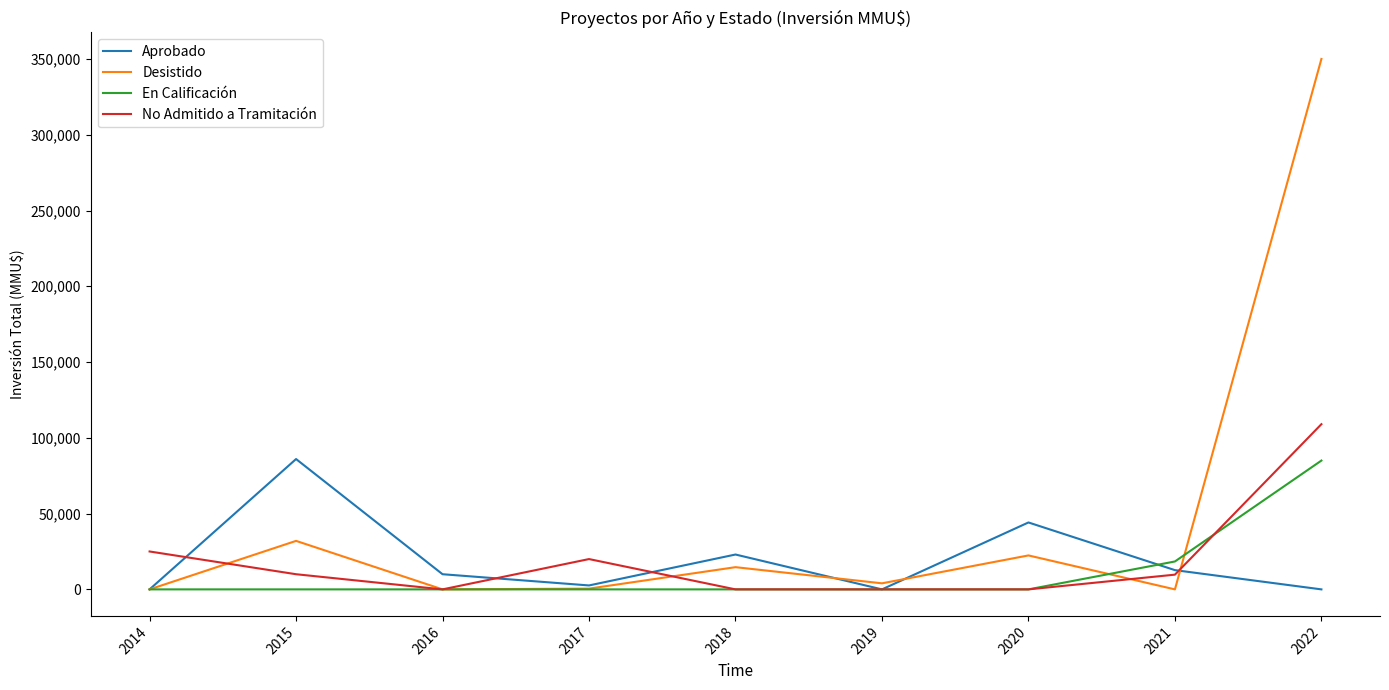

What is the average value of the Desistido series?

47062